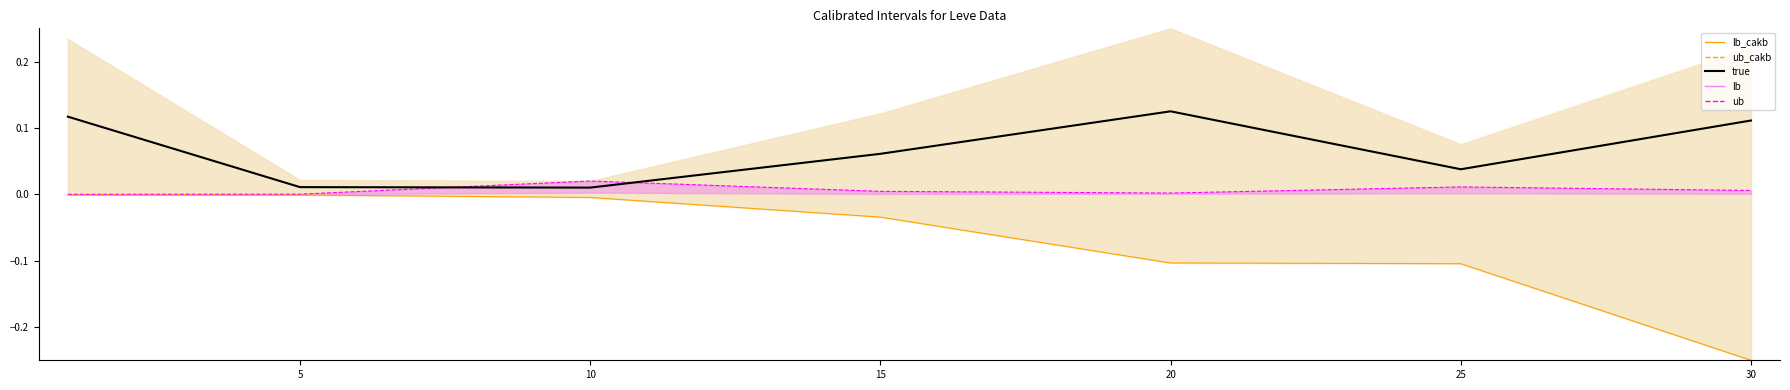

True or false: ub and true cross at least once.

True